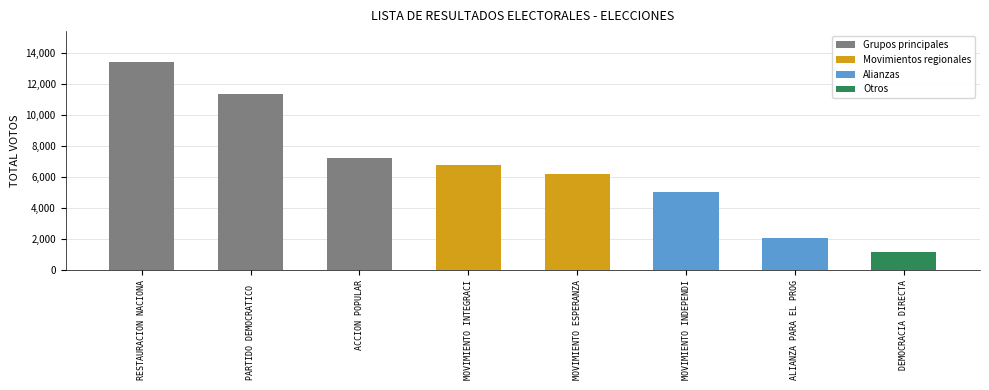

Which category has the highest value across all series?

RESTAURACION NACIONA